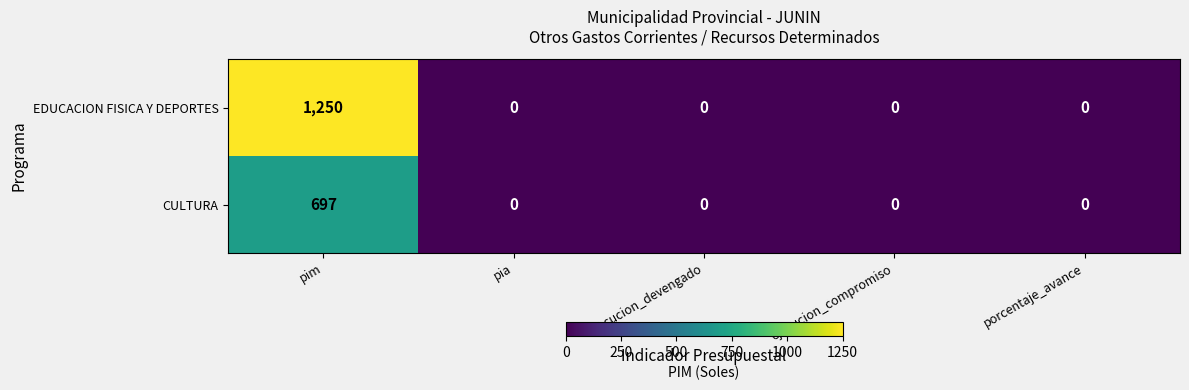

What is the sum of all CULTURA values?

697